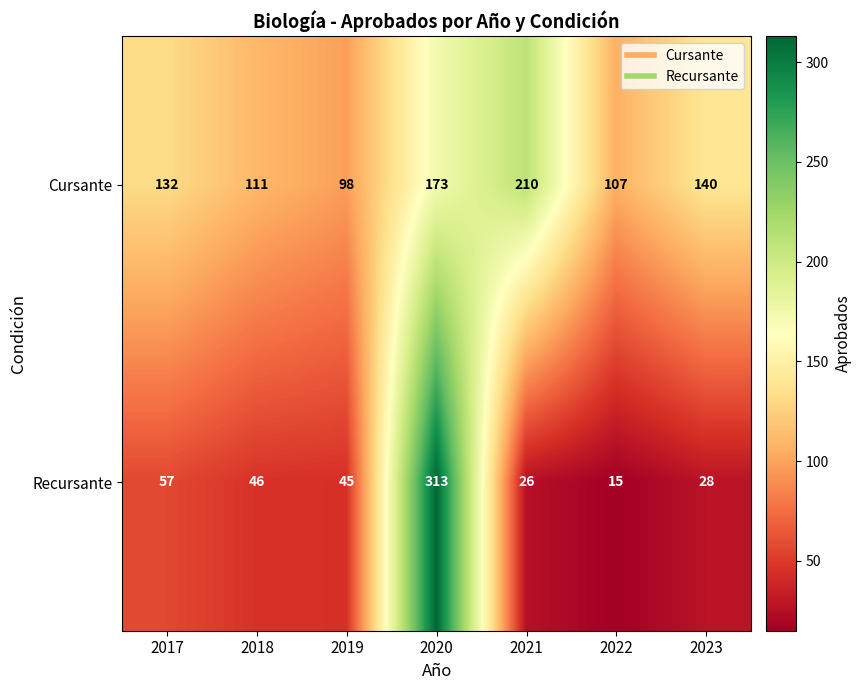

List the series in order of their overall mean, highest first.

Cursante, Recursante